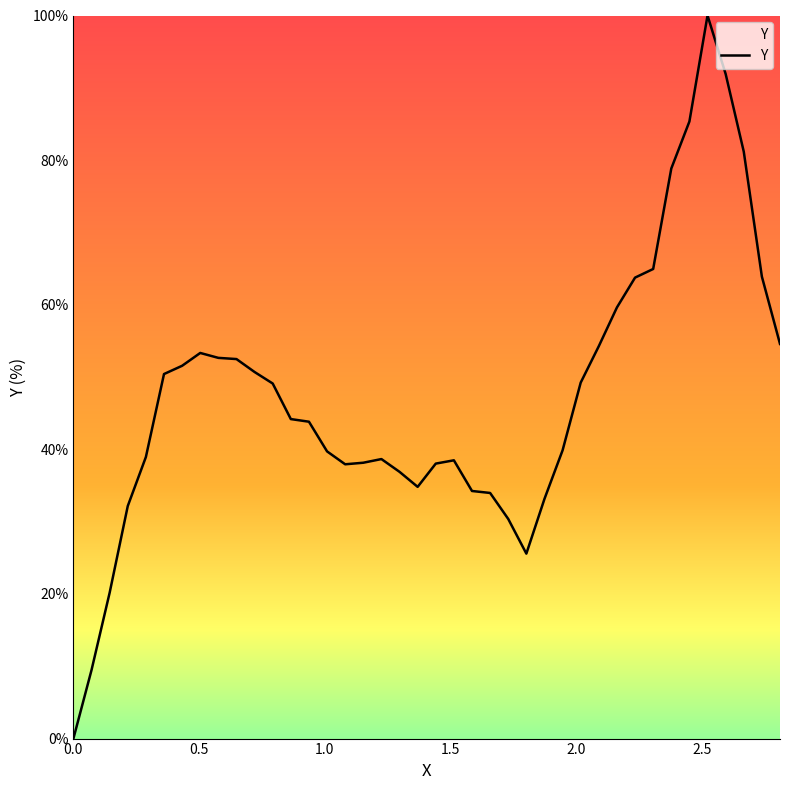

What is the average value?

47.4